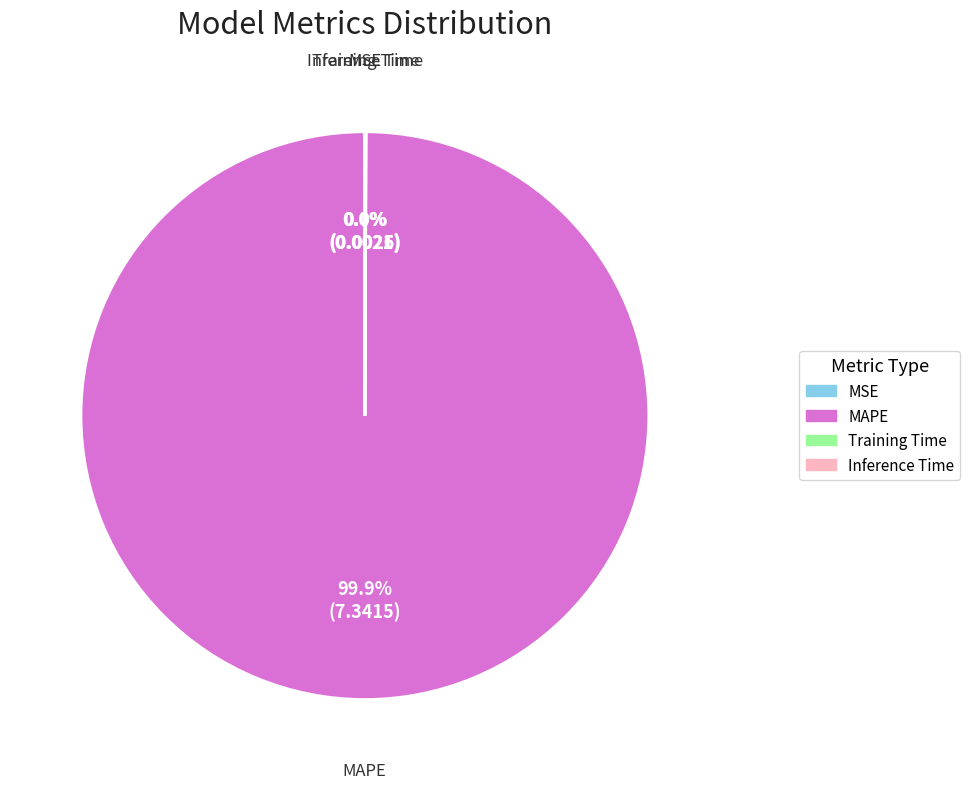

Does MAPE represent more than half of the total?

Yes